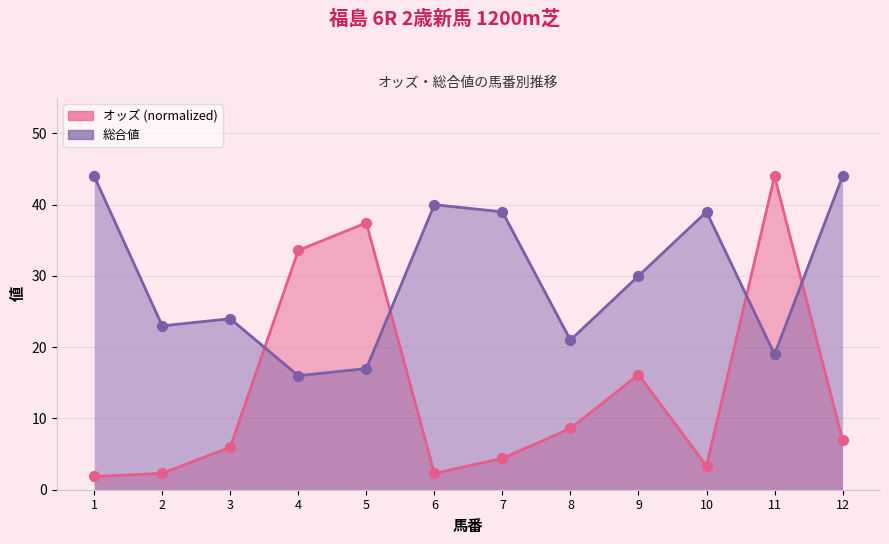

Which series contains the lowest Y value?

オッズ